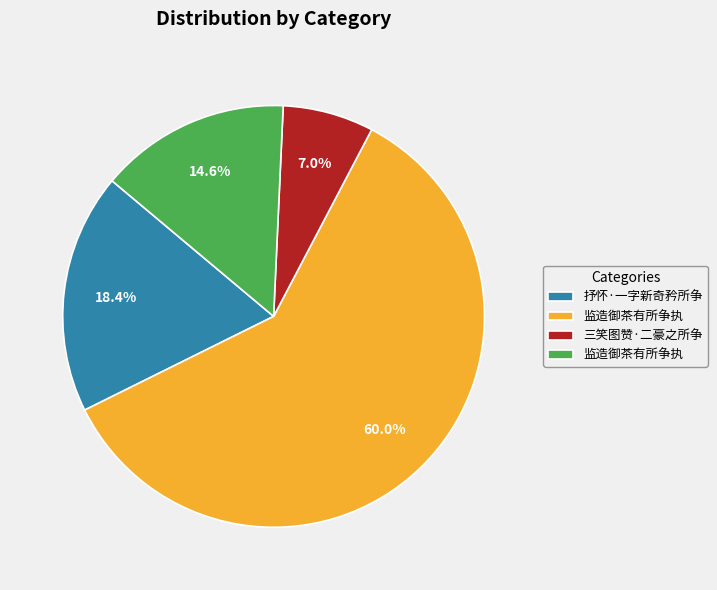

Is there a majority slice in this chart?

Yes